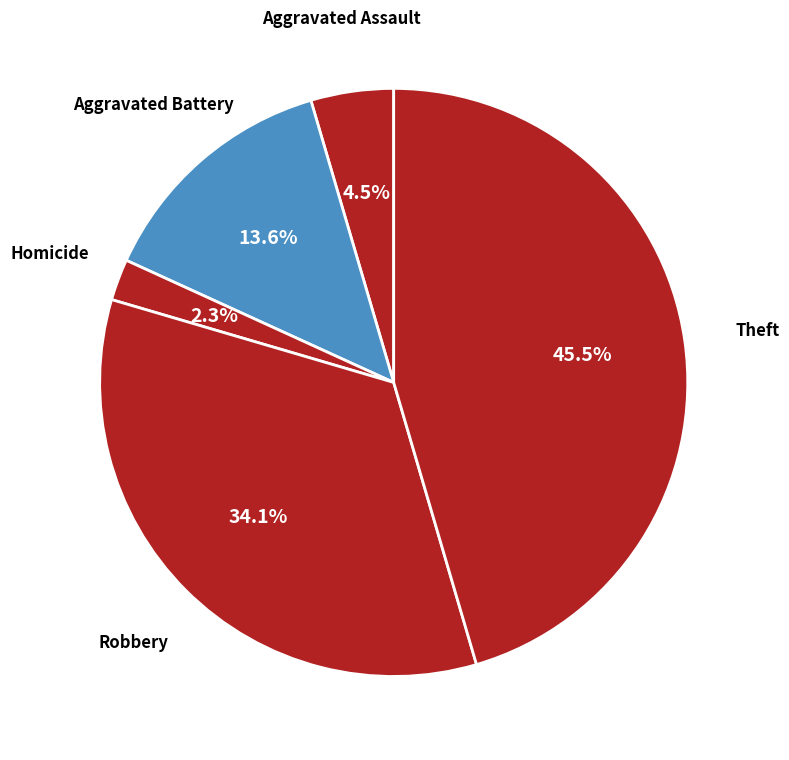

Is there any slice that represents more than half of the pie?

No